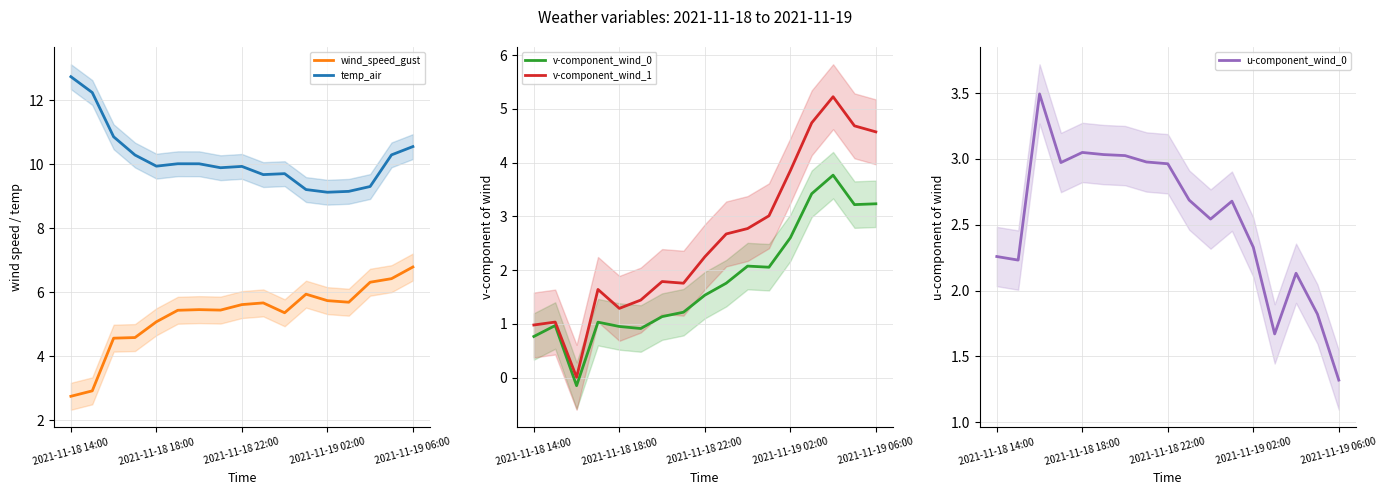

How many data points does each series have?

17